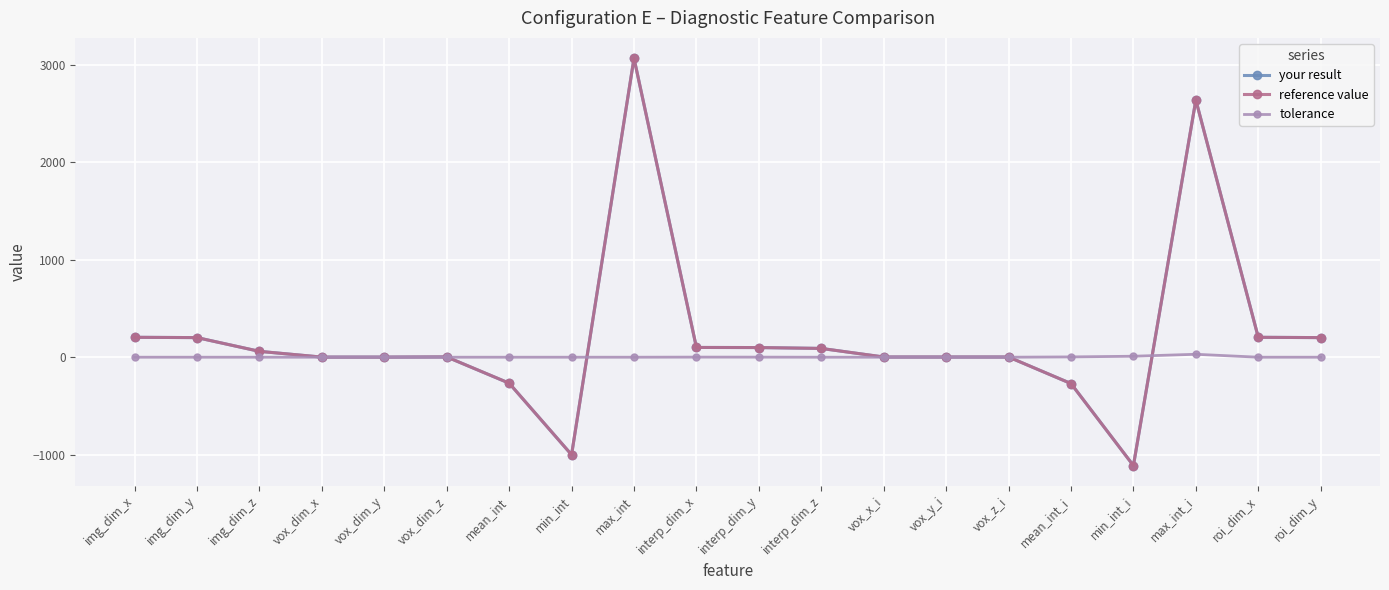

What is the highest value of the your result series?

3065.0